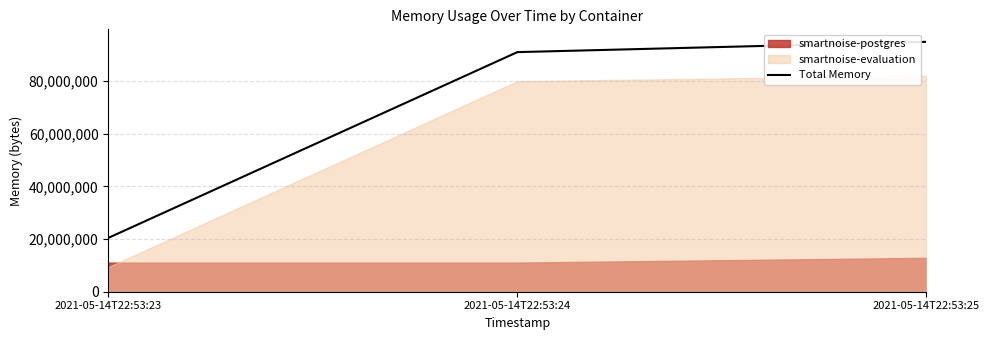

What is the sum of the values at 2021-05-14T22:53:24 and 2021-05-14T22:53:23?

111534080